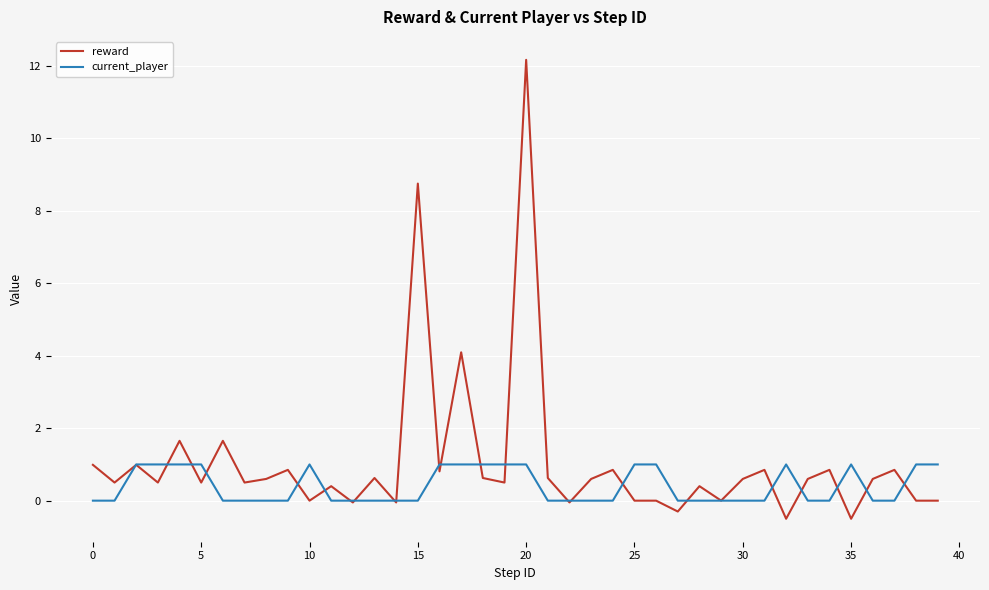

Which series ends up on top after the final intersection of reward and current_player?

current_player